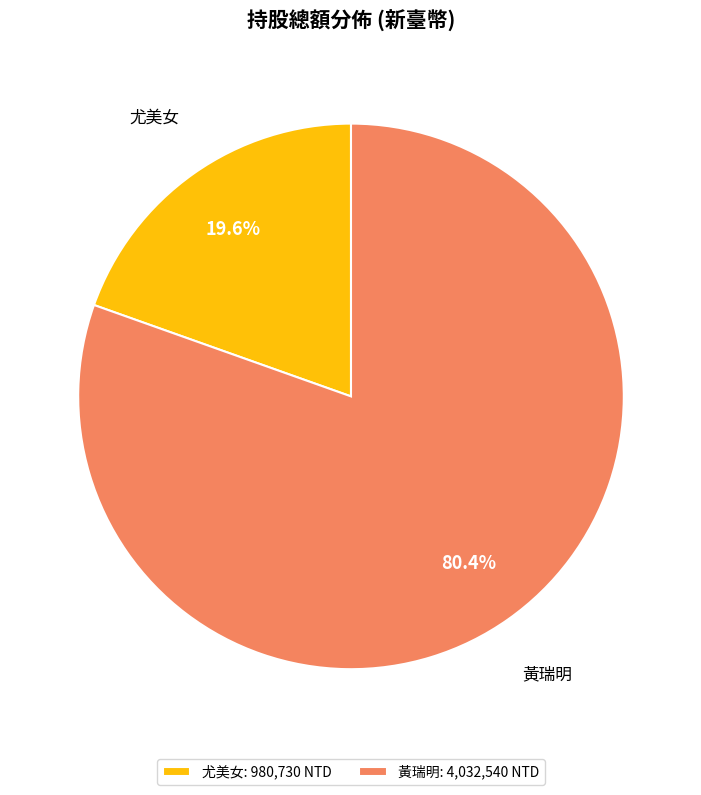

Is there a majority slice in this chart?

Yes